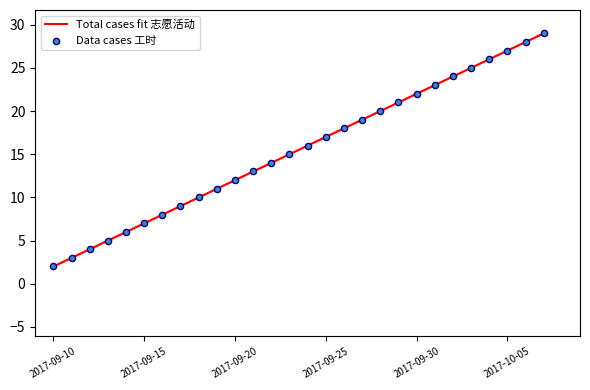

Which has a higher value, 2017-09-22 or 2017-09-19?

2017-09-22